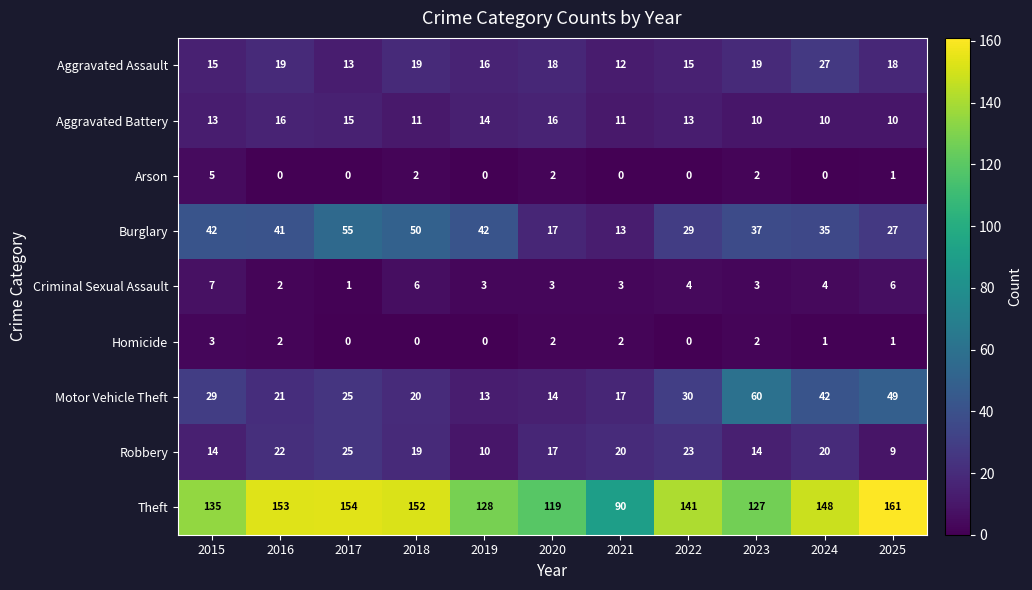

What is the difference between the highest and lowest values at 2022?

141